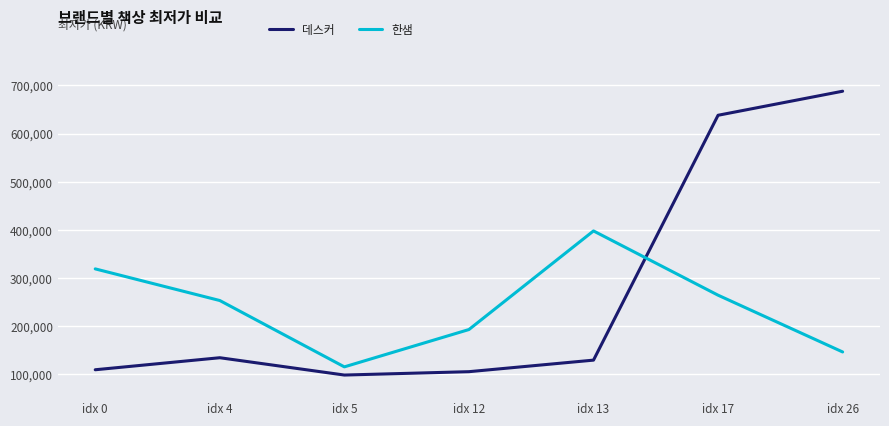

What is the maximum value shown in the chart?

688000